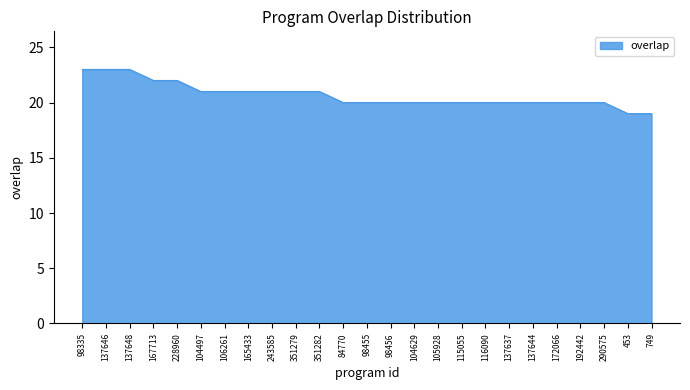

What position from the right is 167713?

22